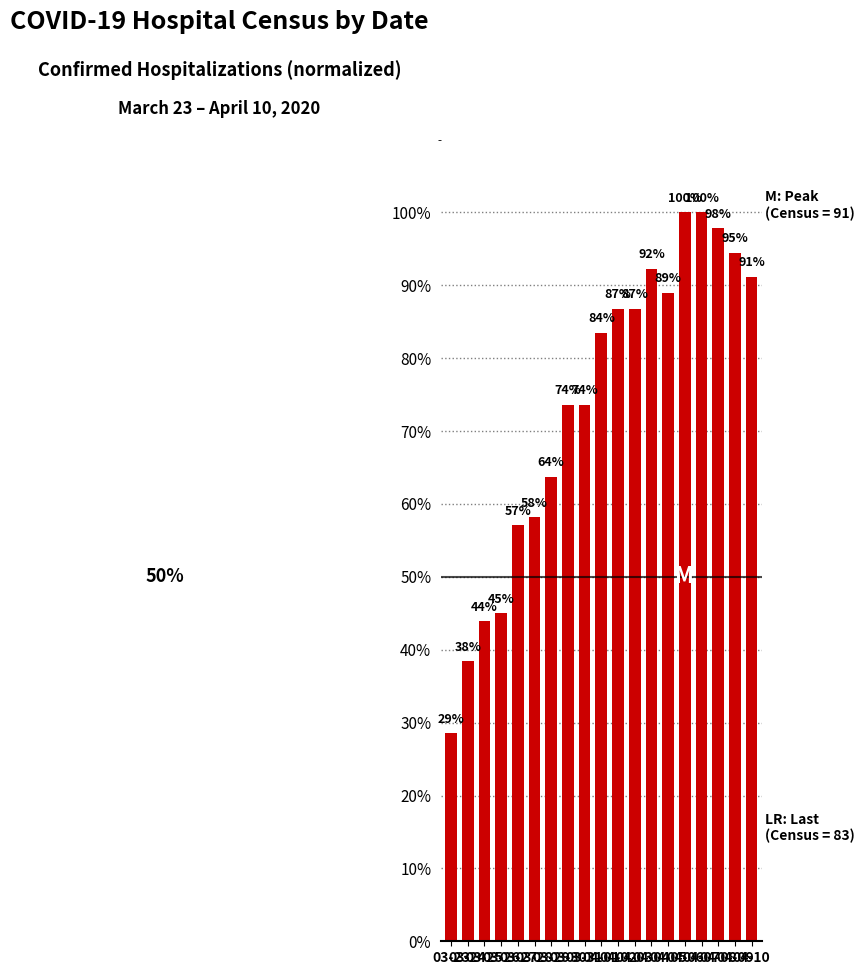

List the labels in order of value, smallest first.

03-23, 03-24, 03-25, 03-26, 03-27, 03-28, 03-29, 03-30, 03-31, 04-01, 04-02, 04-03, 04-05, 04-10, 04-04, 04-09, 04-08, 04-06, 04-07